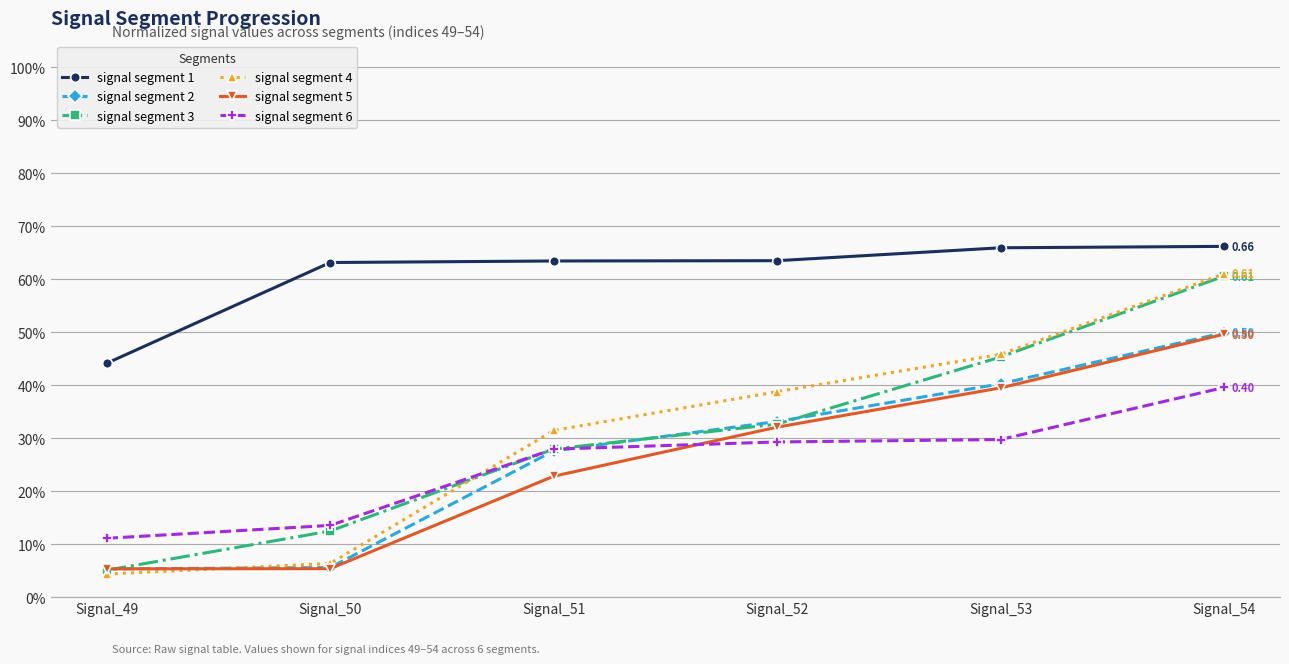

How many times do signal segment 3 and signal segment 2 cross each other?

3